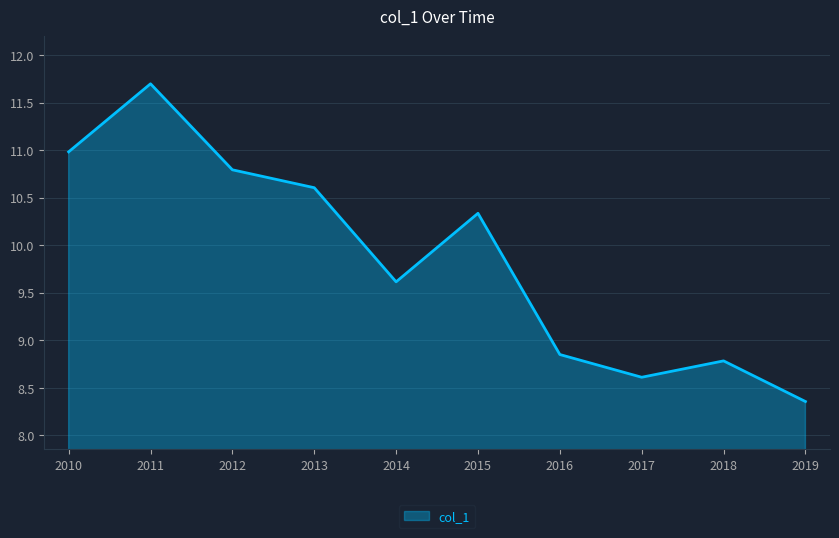

Does the chart display data point markers on the line(s)?

No